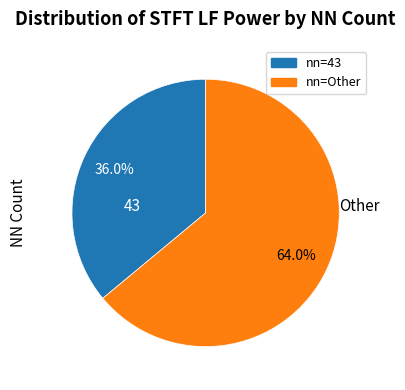

Is there any slice that represents more than half of the pie?

Yes